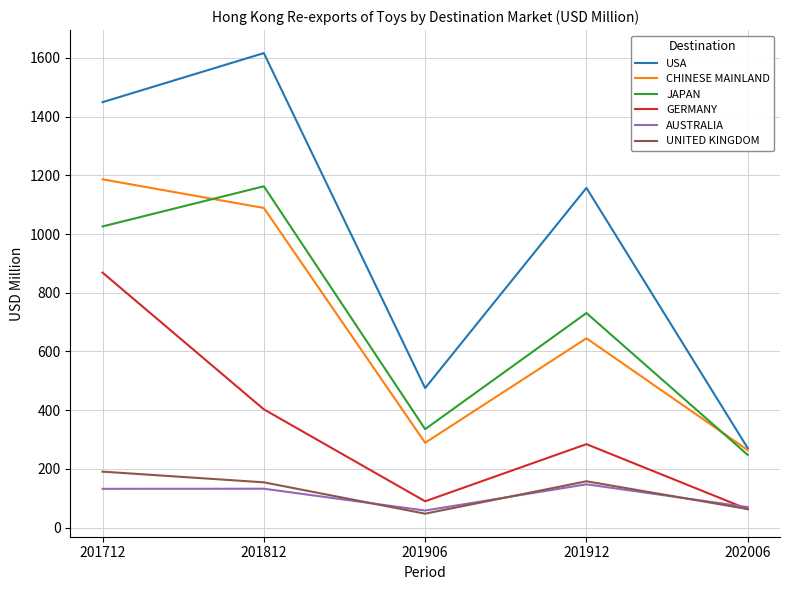

Is it true that USA equals 348.3 at 201812?

False